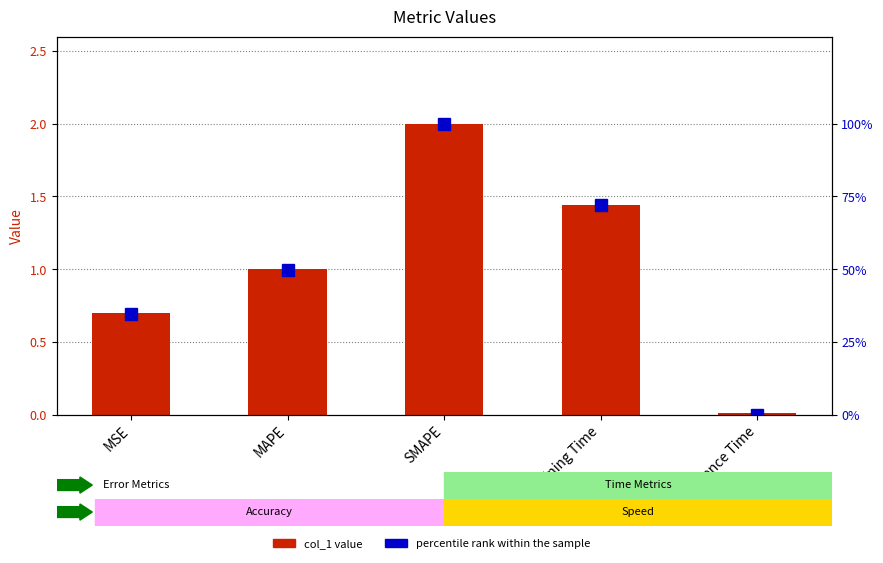

At which label does col_1 reach its minimum?

Inference Time